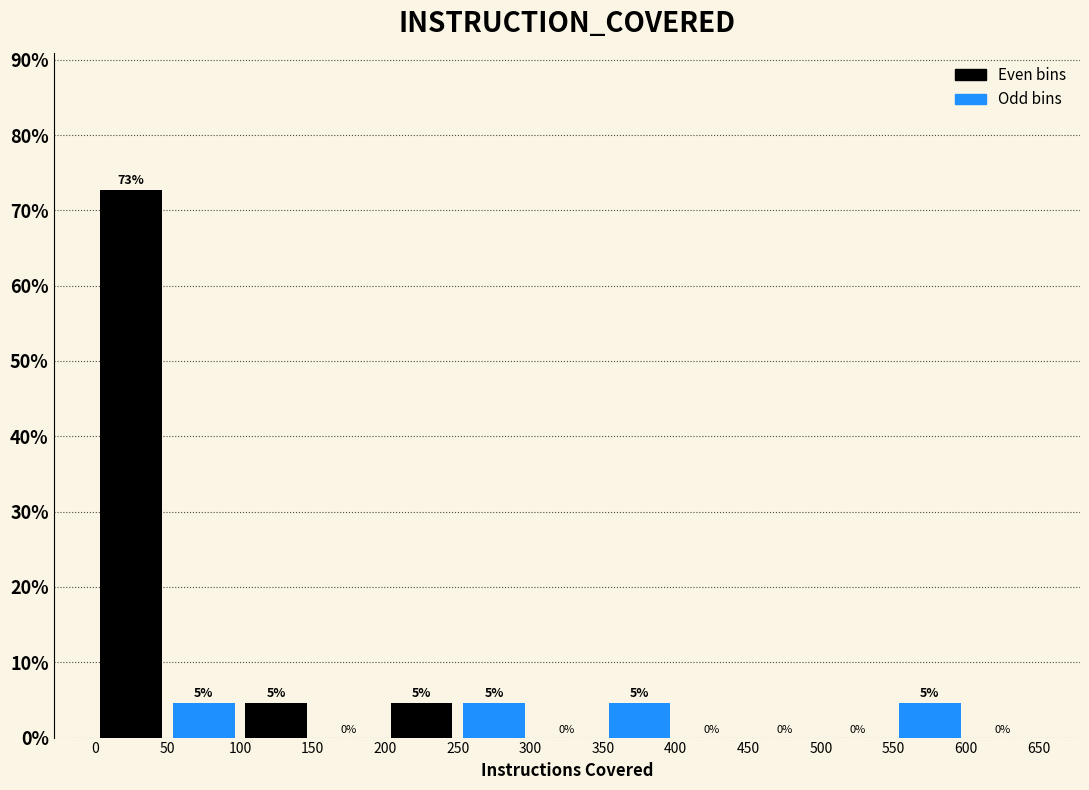

Which range on the x-axis has the tallest bar?

0 to 50